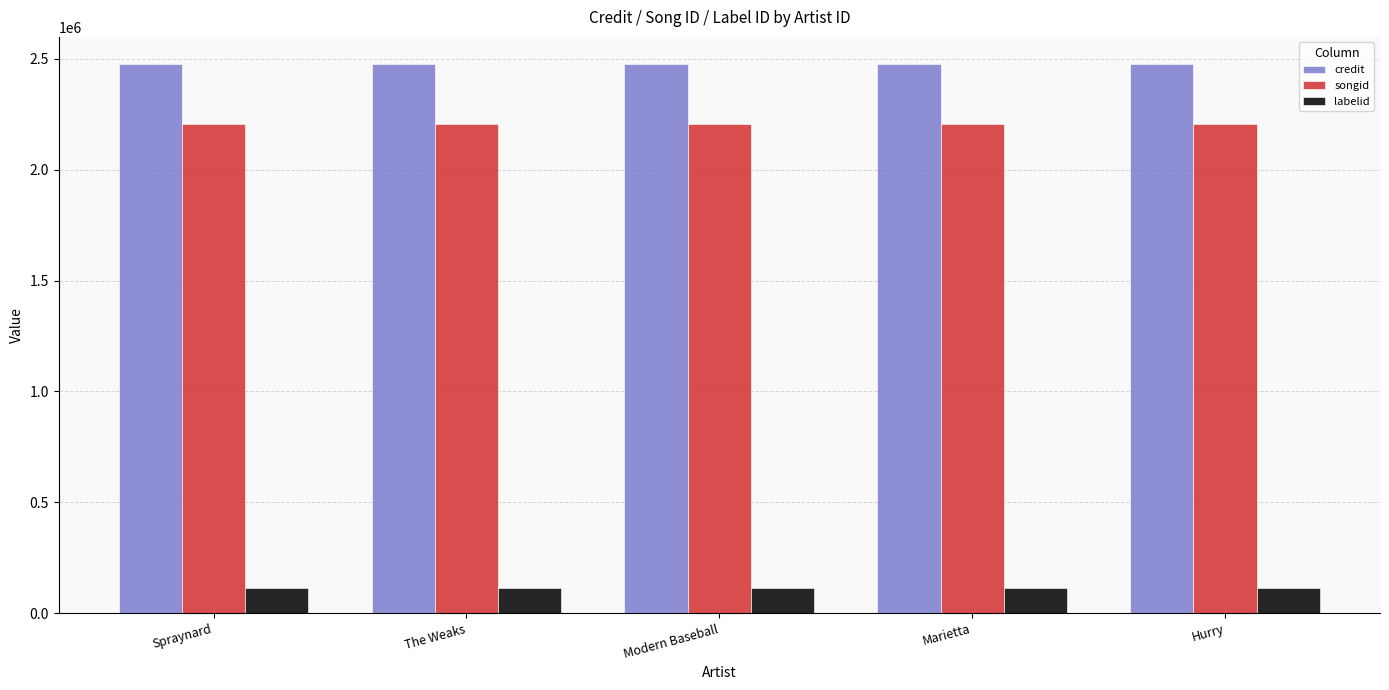

What position from the left is Modern Baseball?

3